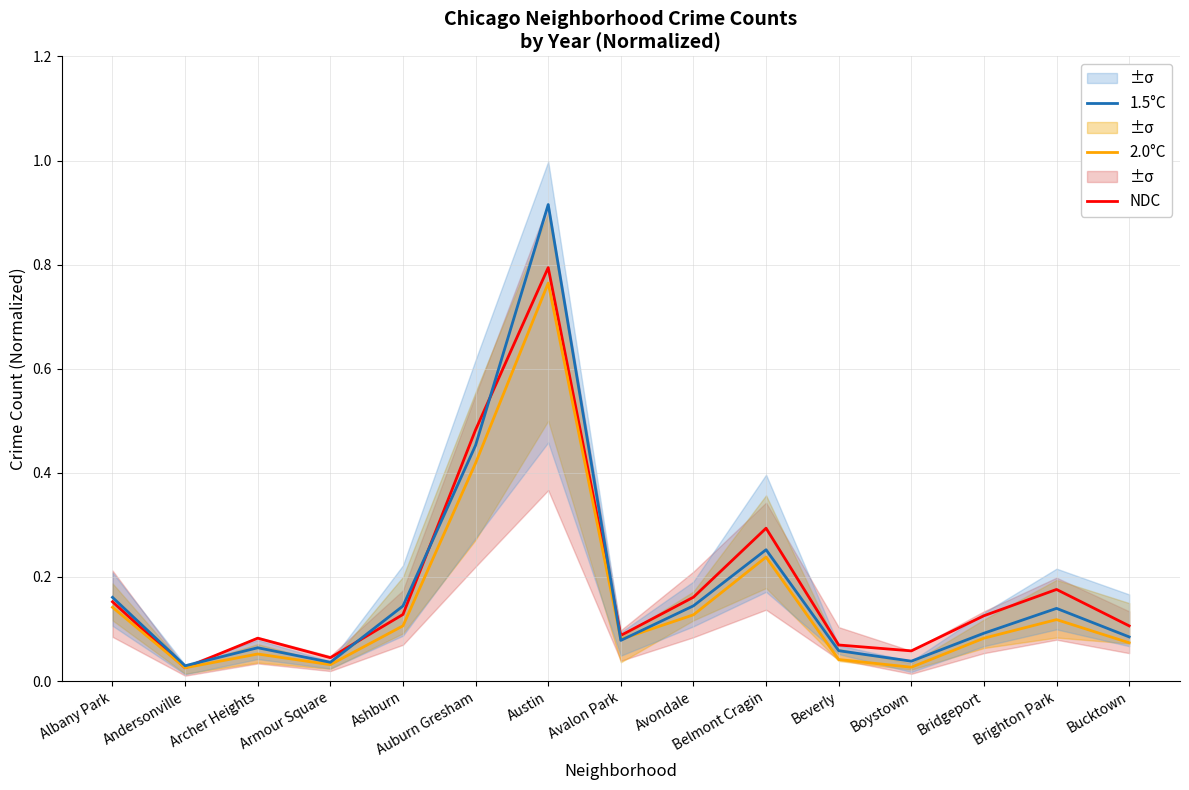

List the series in order of their overall mean, lowest first.

2.0°C, 1.5°C, NDC